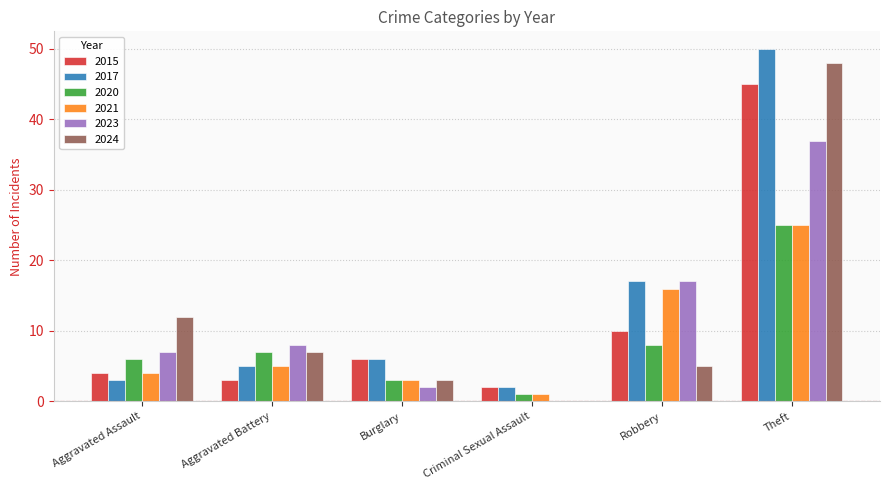

Reading left to right, list all the values displayed in this chart.

2015: 4	3	6	2	10	45
2017: 3	5	6	2	17	50
2020: 6	7	3	1	8	25
2021: 4	5	3	1	16	25
2023: 7	8	2	0	17	37
2024: 12	7	3	0	5	48